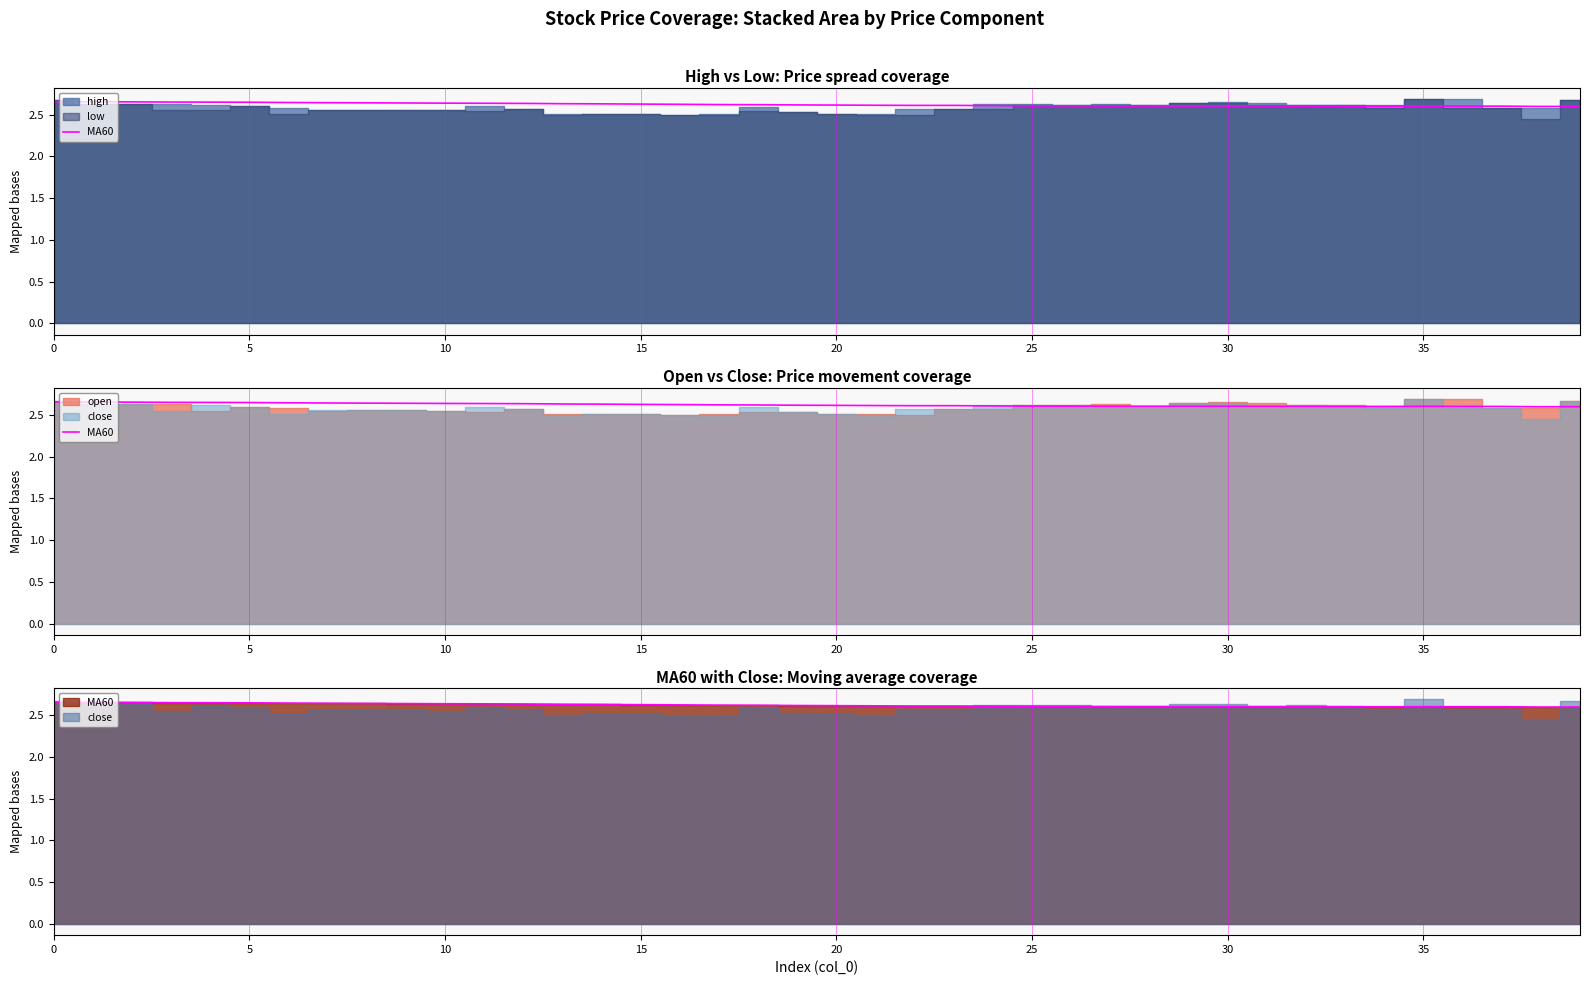

Which label corresponds to the smallest value in the chart?

38